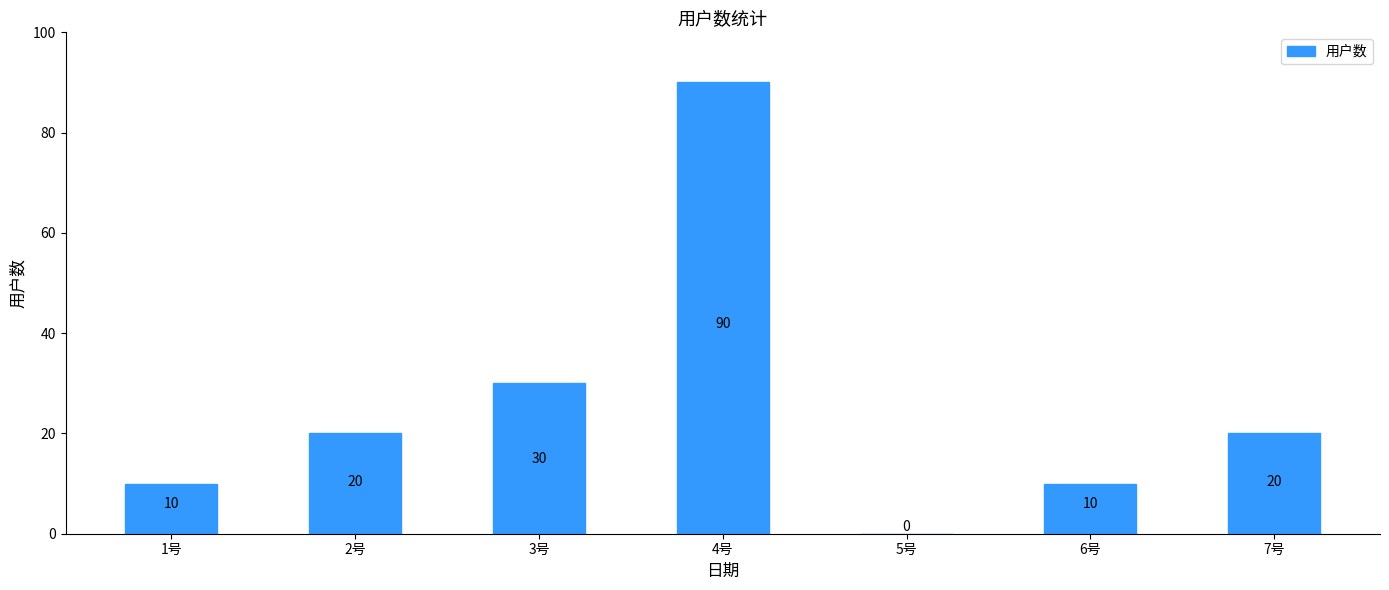

Count the number of data series in this chart.

1